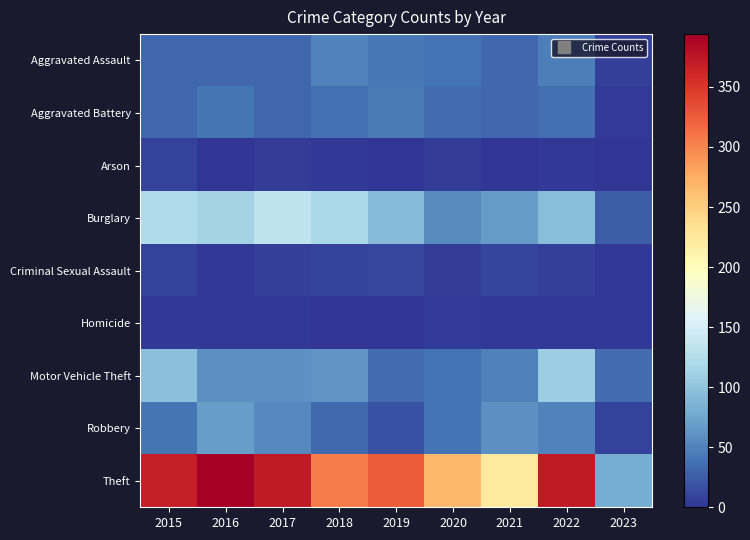

At which category is the sum across all series the highest?

2022